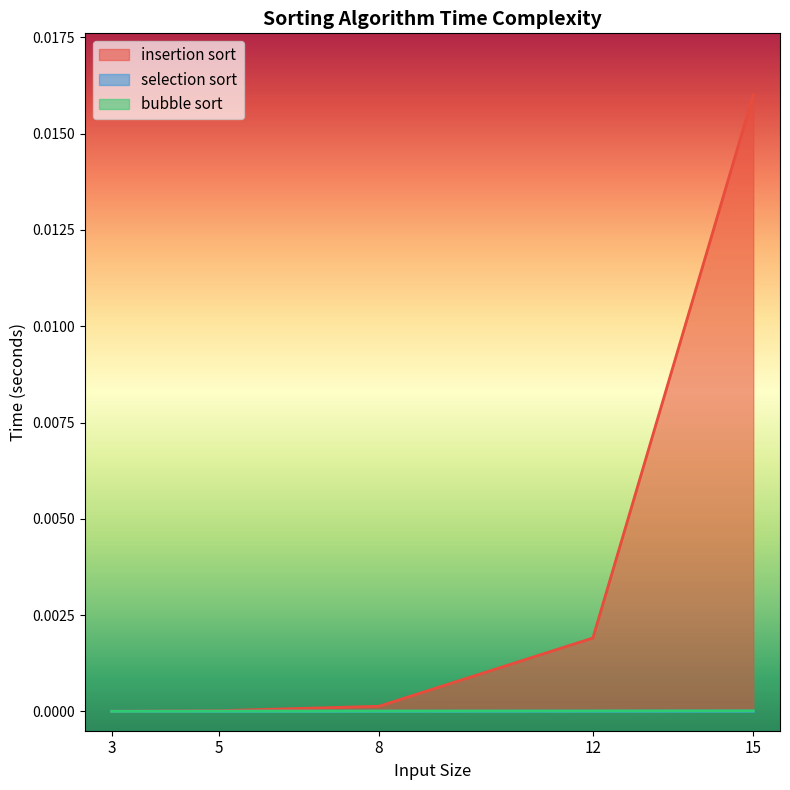

At which category does the chart reach its peak across all series?

15